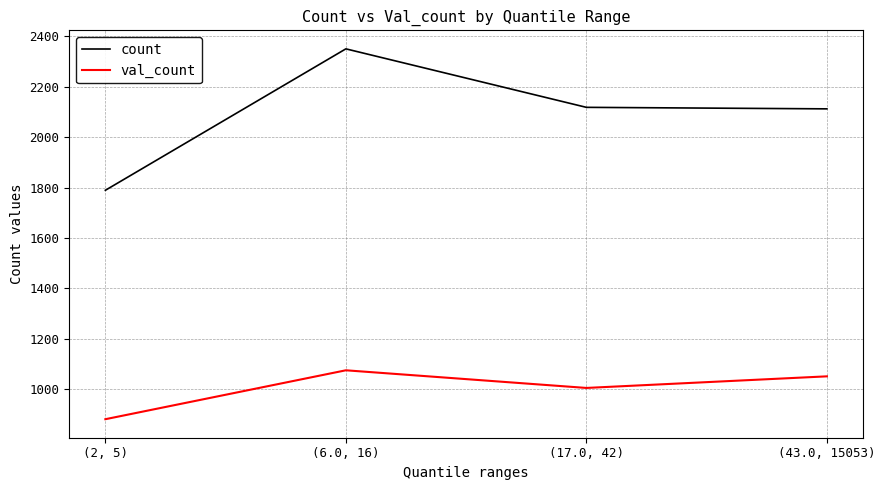

Which series changed the most between (17.0, 42) and (43.0, 15053)?

val_count